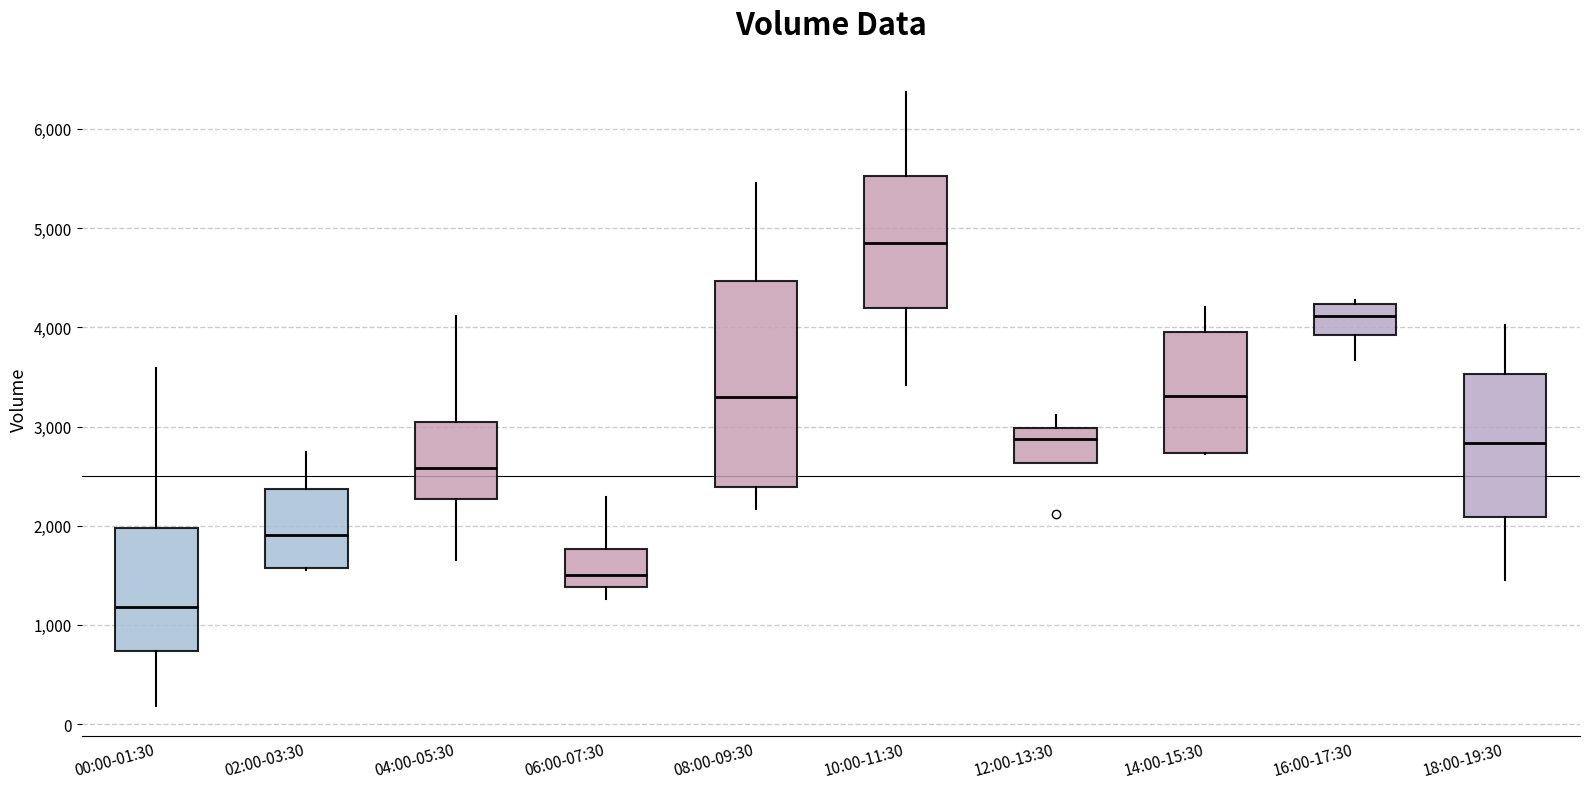

Comparing the boxes themselves (not the whiskers), which one is the tallest?

08:00-09:30